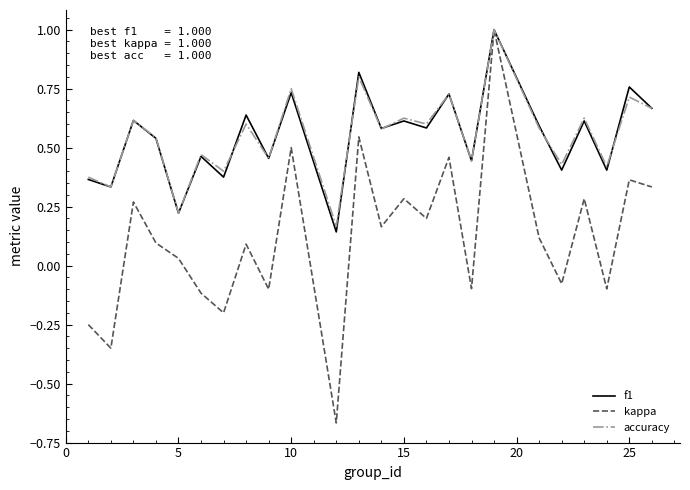

What is the maximum value for kappa?

1.0